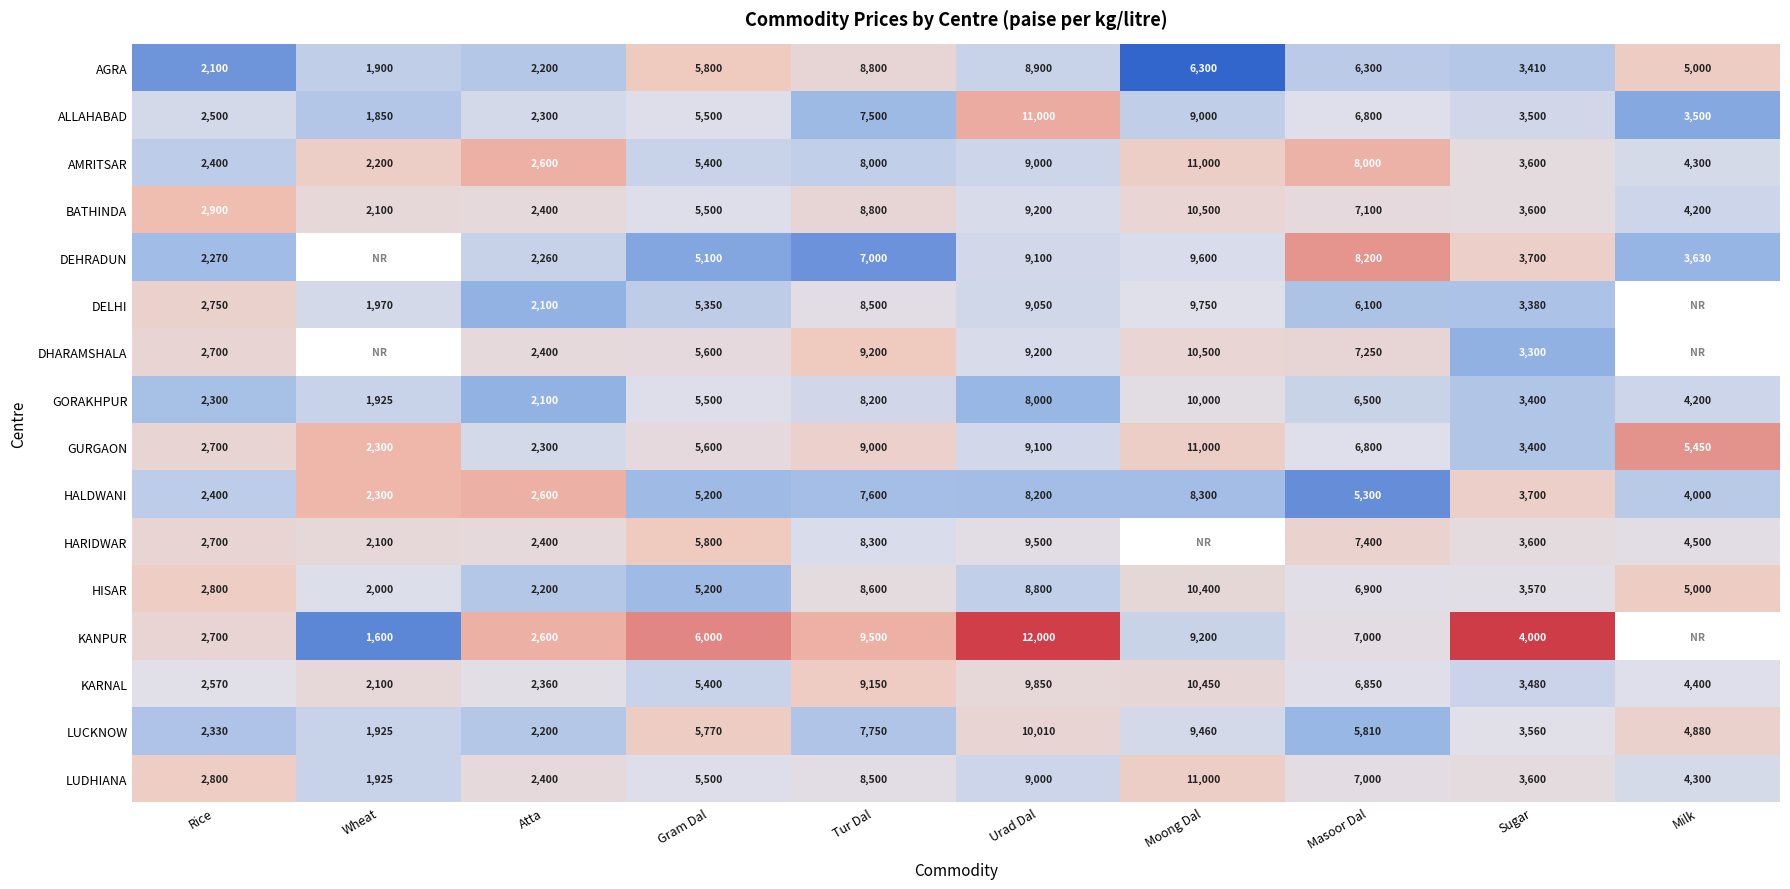

How many data points in ALLAHABAD are less than 5500?

5